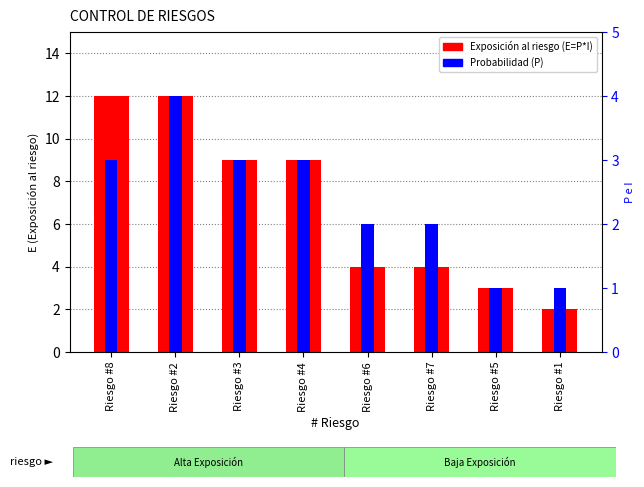

At which label does Exposición al riesgo (E) reach its peak?

Riesgo #8